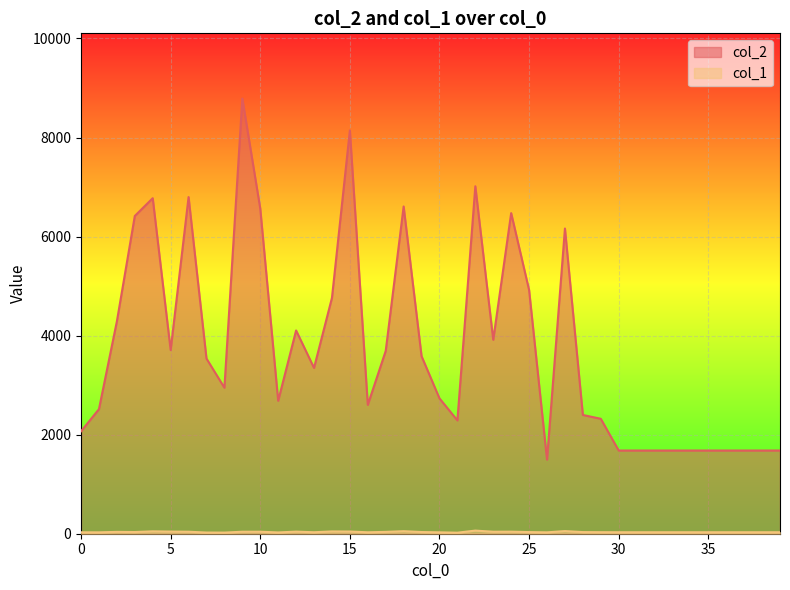

What are all the series names shown in the legend?

col_2, col_1